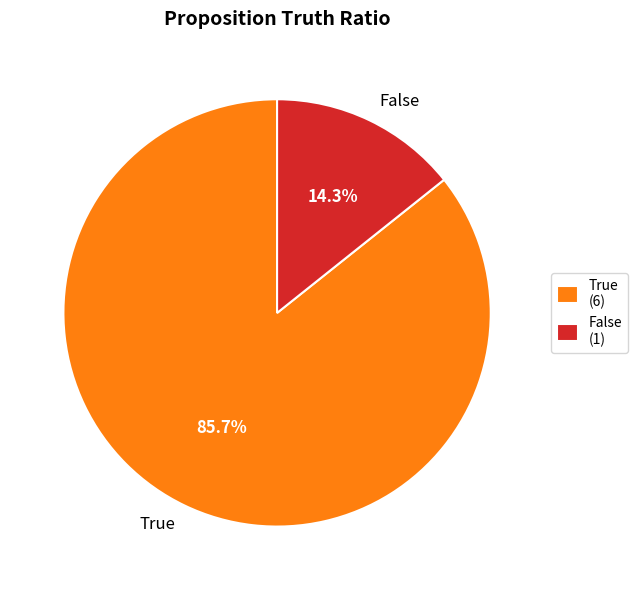

Is there a majority slice in this chart?

Yes